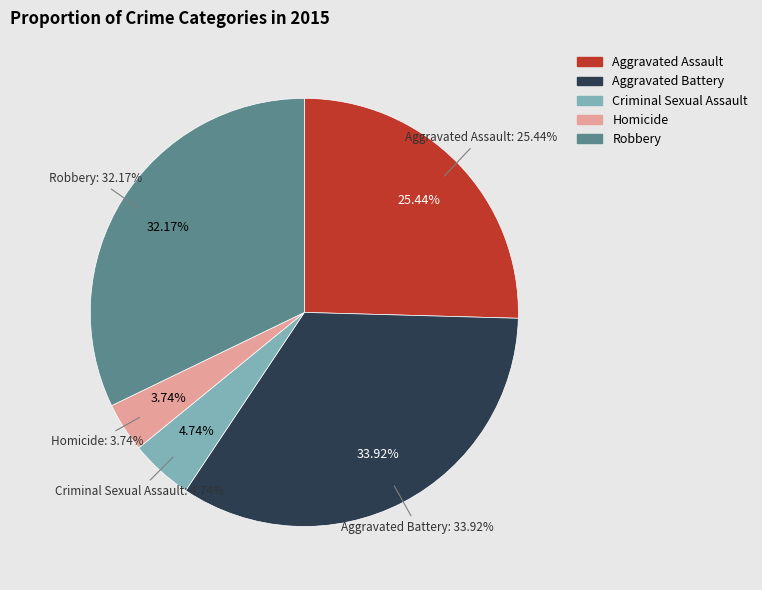

To the nearest percent, what is the difference between the largest and smallest slice percentages?

30%